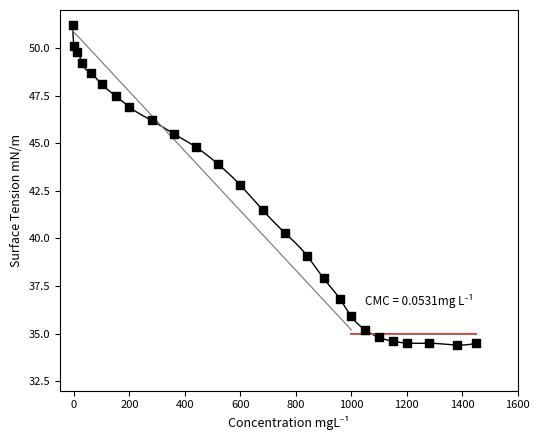

What is the range of Y values (max minus min)?

16.8